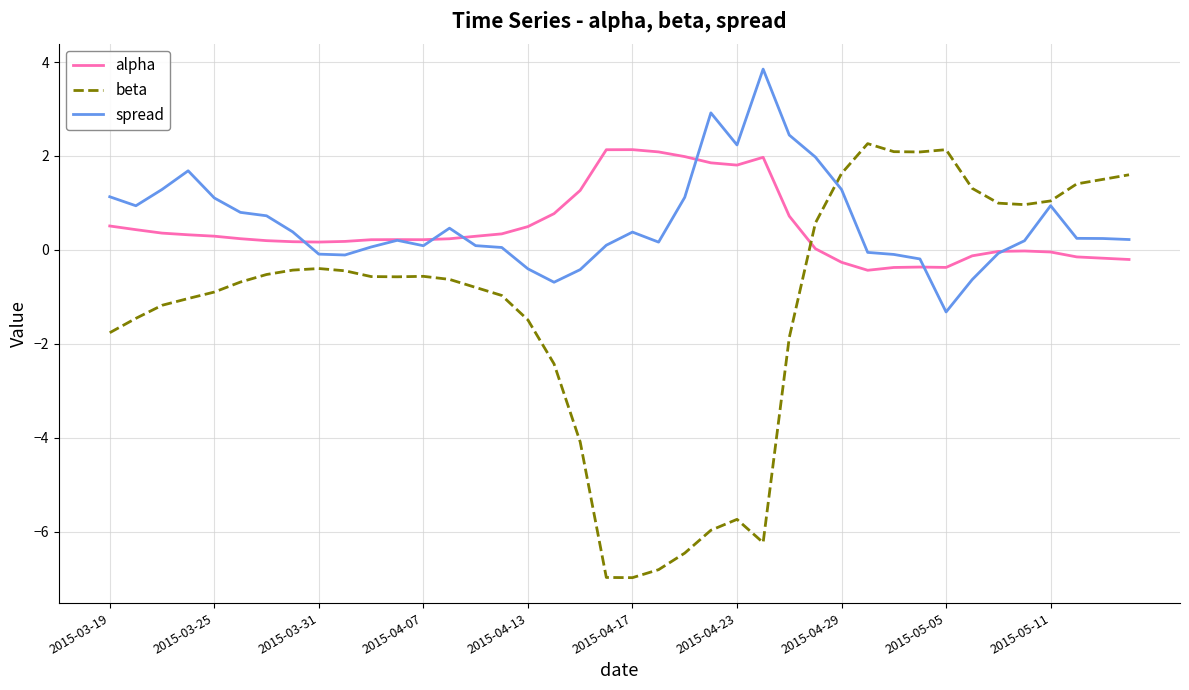

Which series has the largest range (max minus min)?

beta